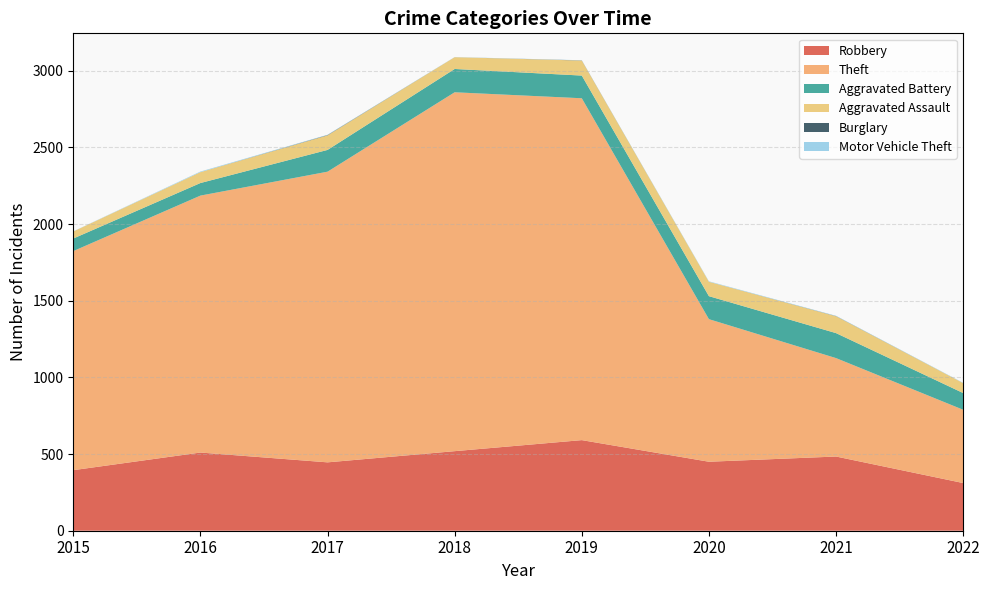

Does the chart display data point markers on the line(s)?

No